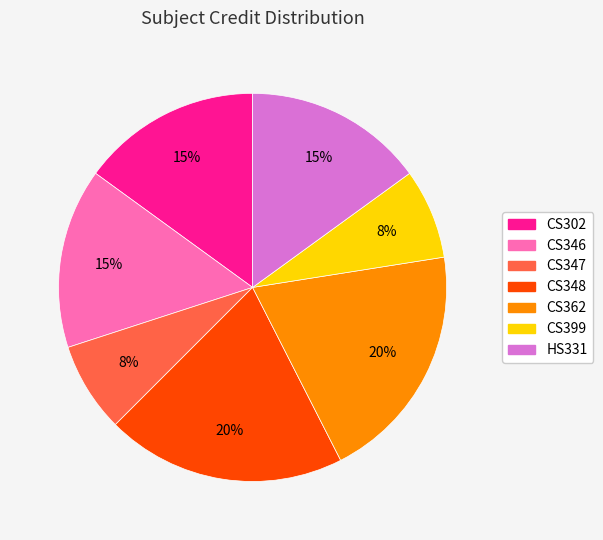

Is HS331 the majority of the pie?

No